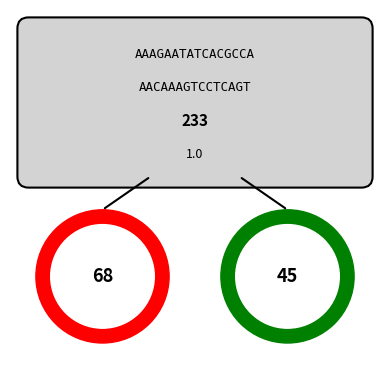

Which category accounts for the majority?

68